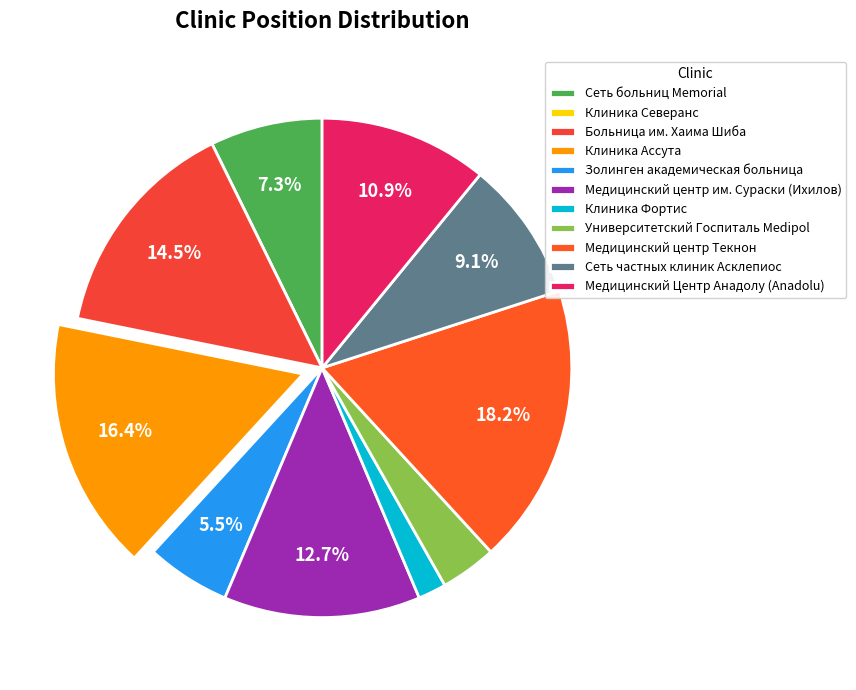

To the nearest percent, what portion does Клиника Ассута represent?

16%